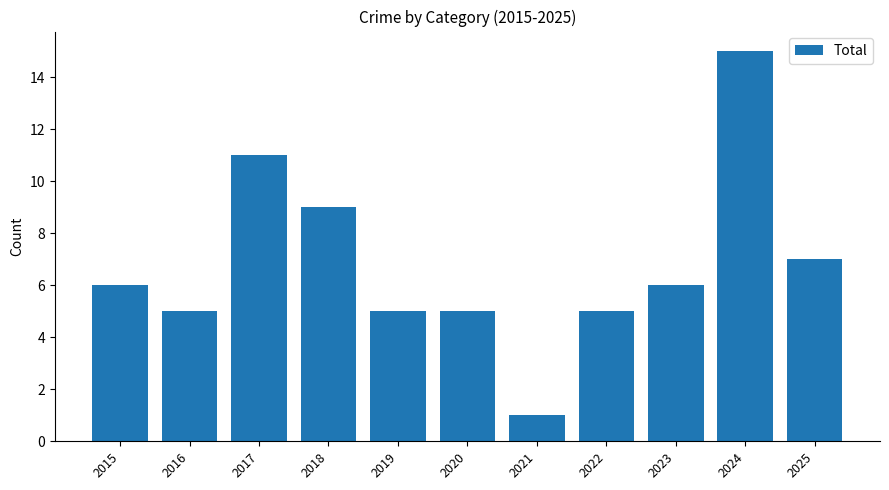

What value does the data have at 2023?

6